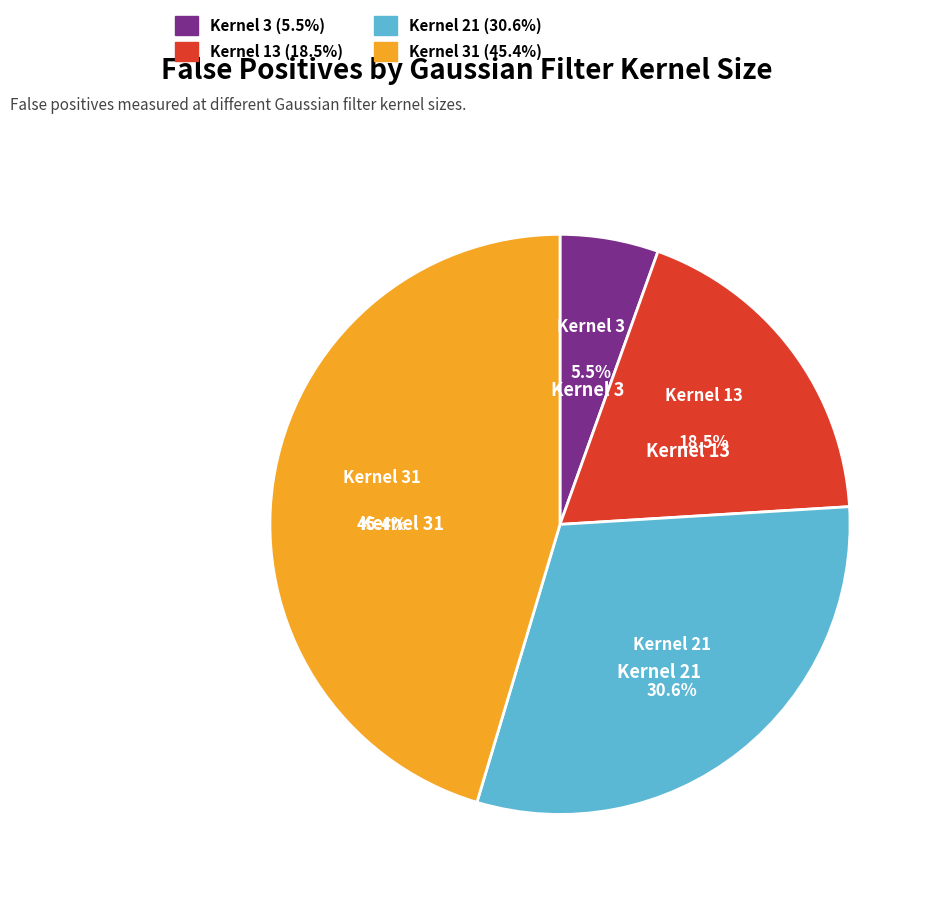

Is there any slice that represents more than half of the pie?

No